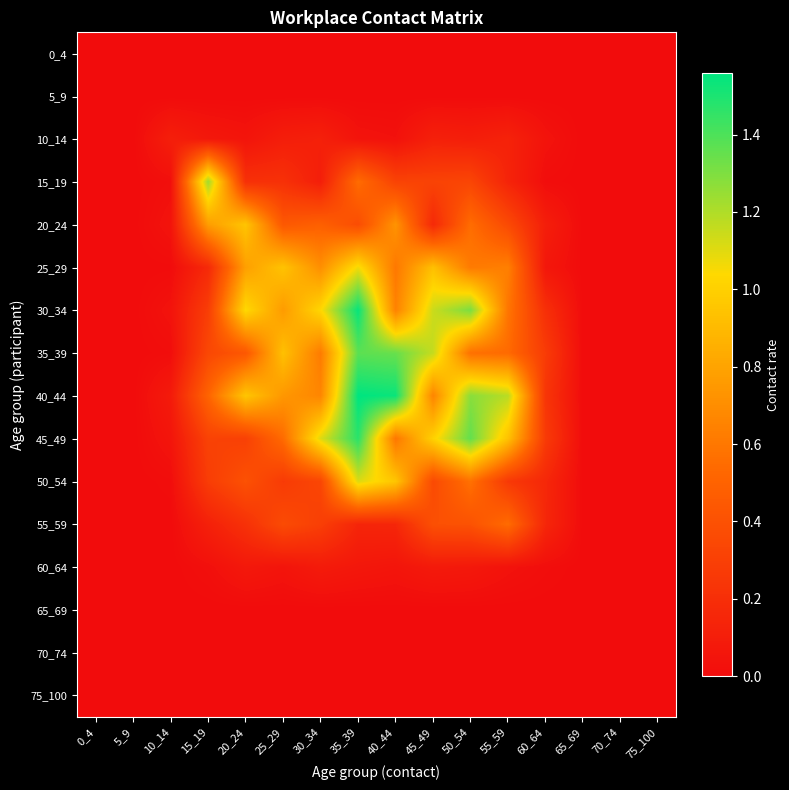

Which has a higher value, 65_69 or 20_24?

65_69